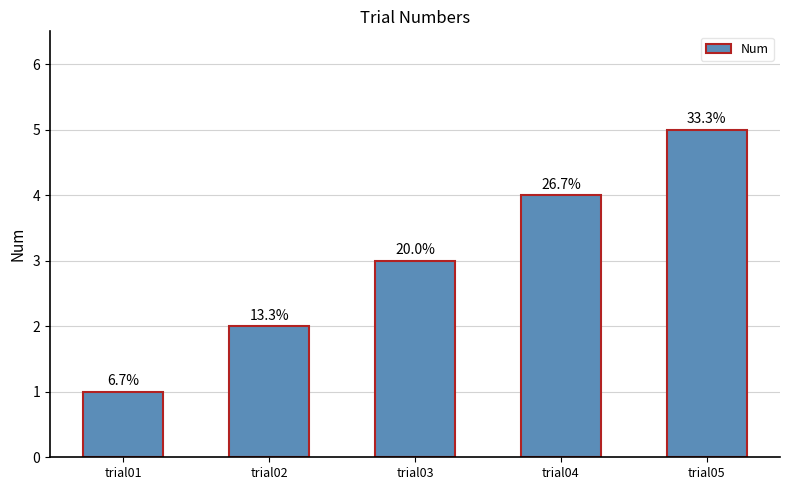

How many bars are there in total?

5